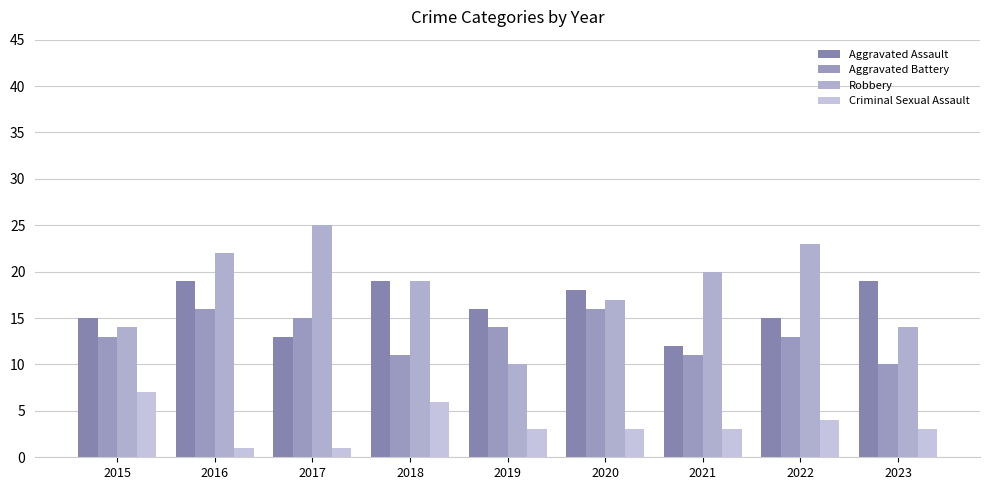

Reading left to right, extract all data points from this chart.

Aggravated Assault: 15	19	13	19	16	18	12	15	19
Aggravated Battery: 13	16	15	11	14	16	11	13	10
Robbery: 14	22	25	19	10	17	20	23	14
Criminal Sexual Assault: 7	1	1	6	3	3	3	4	3